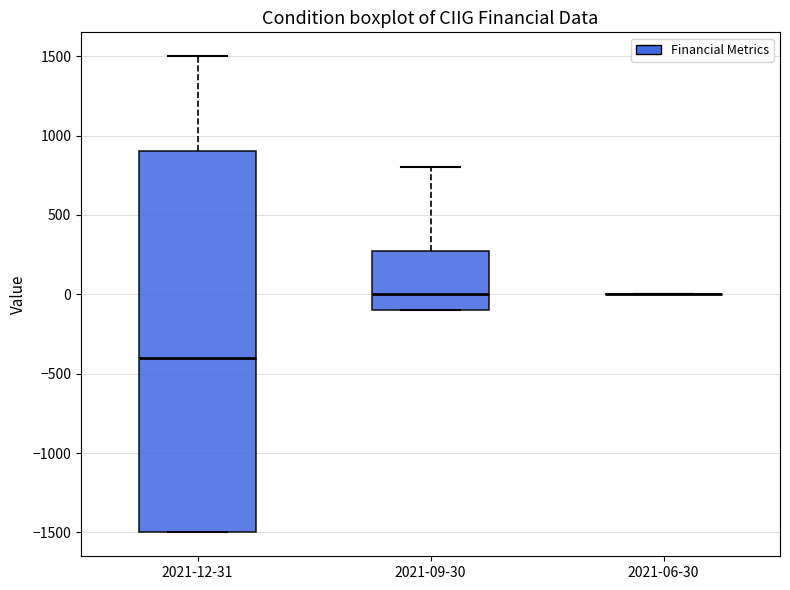

Reading left to right, transcribe this box plot: for each box, give where its median line is, the range the box spans, and where its two whiskers end, as read against the y-axis. The values are not printed on the chart, so give them approximately, as read against the axis.

2021-12-31: median -400, box -1500 to 900, whiskers -1500 to 1500
2021-09-30: median 0, box -100 to 300, whiskers -100 to 800
2021-06-30: box collapsed to a line at 0, whiskers 0 to 0